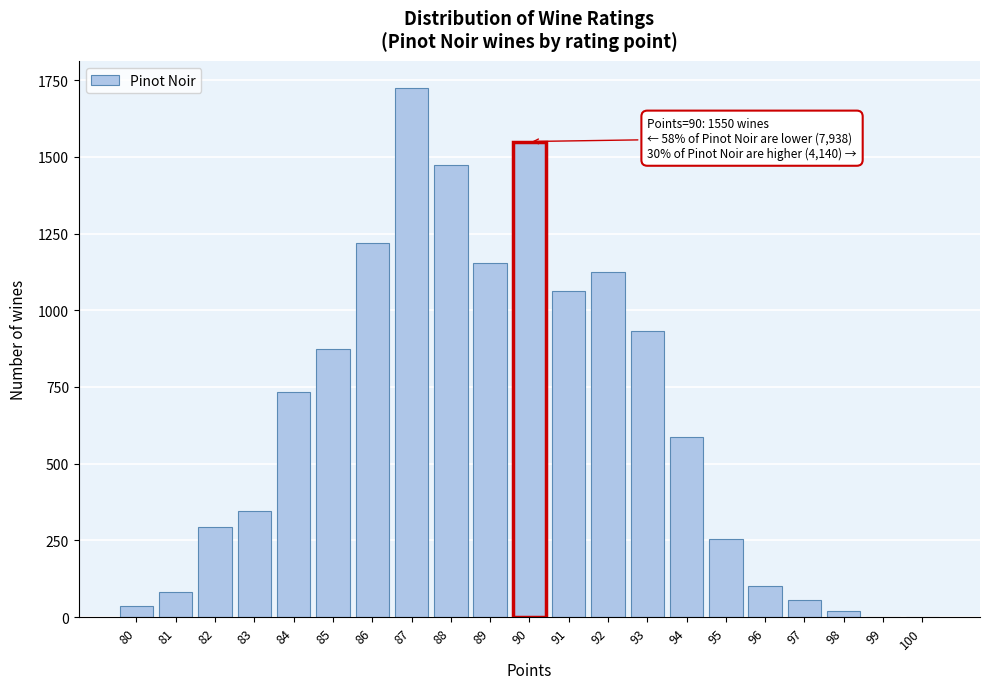

Reading left to right, what are all the values shown in this chart?

80=36	81=83	82=295	83=346	84=733	85=873	86=1218	87=1726	88=1474	89=1154	90=1550	91=1062	92=1125	93=933	94=586	95=254	96=101	97=56	98=19	99=2	100=2